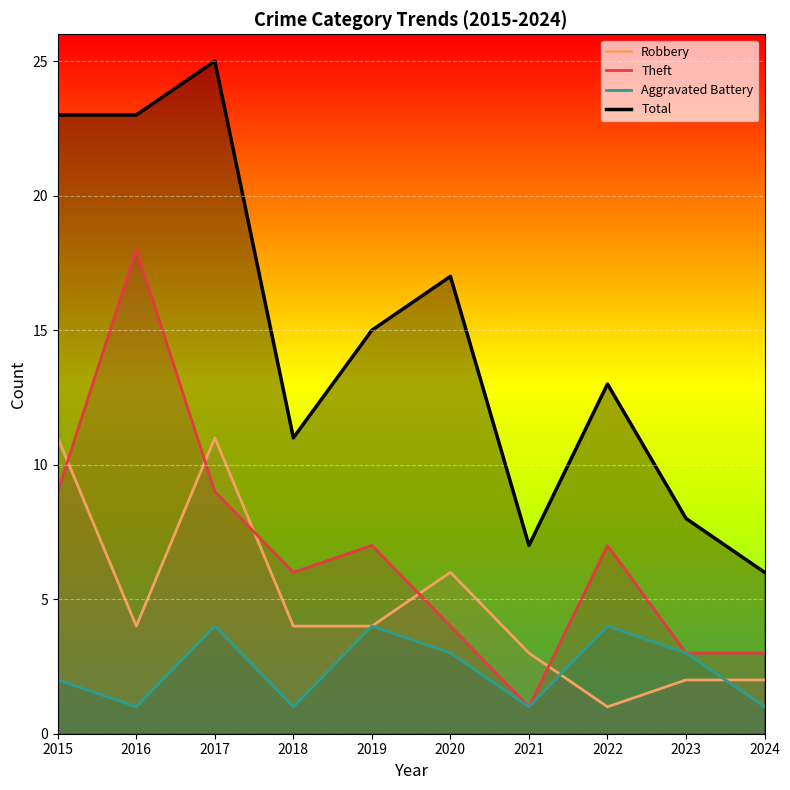

Reading right to left, what are all the values shown in this chart?

Robbery: 2024=2	2023=2	2022=1	2021=3	2020=6	2019=4	2018=4	2017=11	2016=4	2015=11
Theft: 2024=3	2023=3	2022=7	2021=1	2020=4	2019=7	2018=6	2017=9	2016=18	2015=9
Aggravated Battery: 2024=1	2023=3	2022=4	2021=1	2020=3	2019=4	2018=1	2017=4	2016=1	2015=2
Total: 2024=6	2023=8	2022=13	2021=7	2020=17	2019=15	2018=11	2017=25	2016=23	2015=23